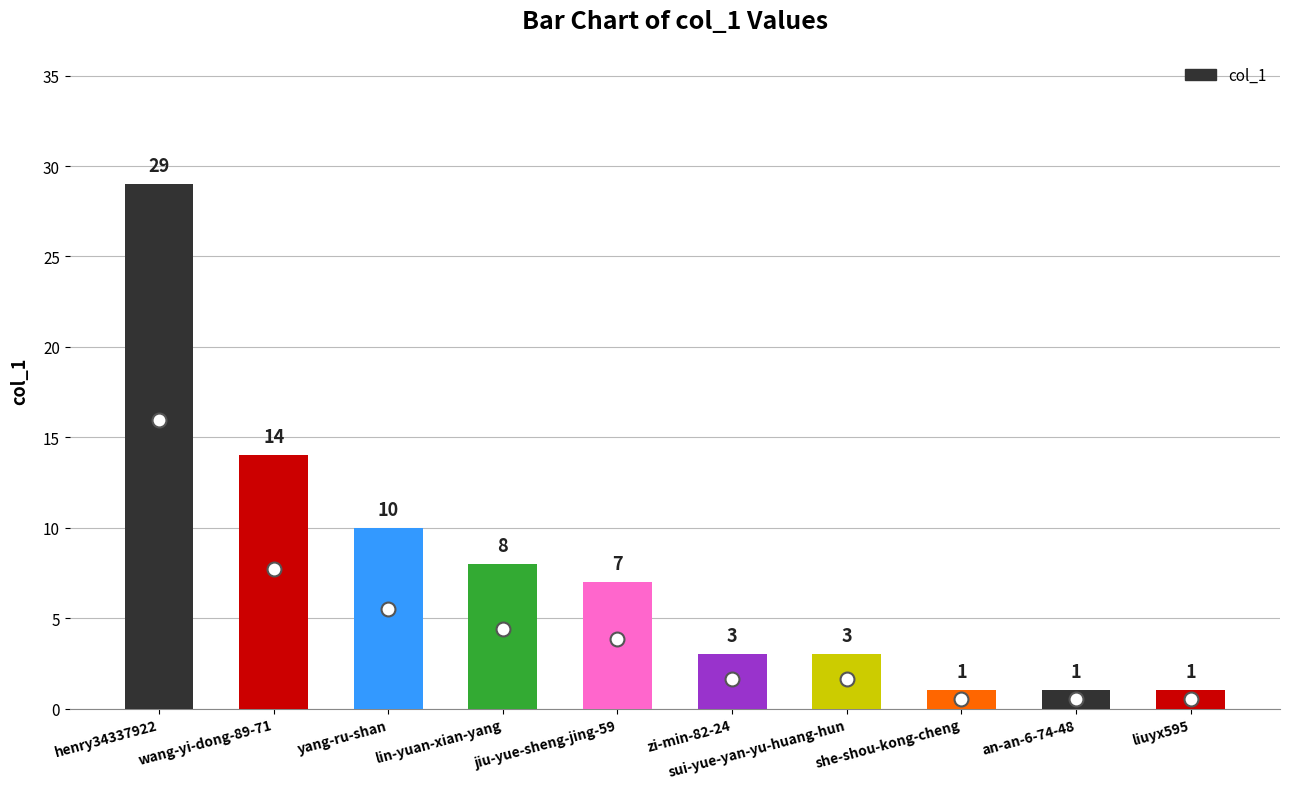

True or false: the data shows 1 at liuyx595.

True